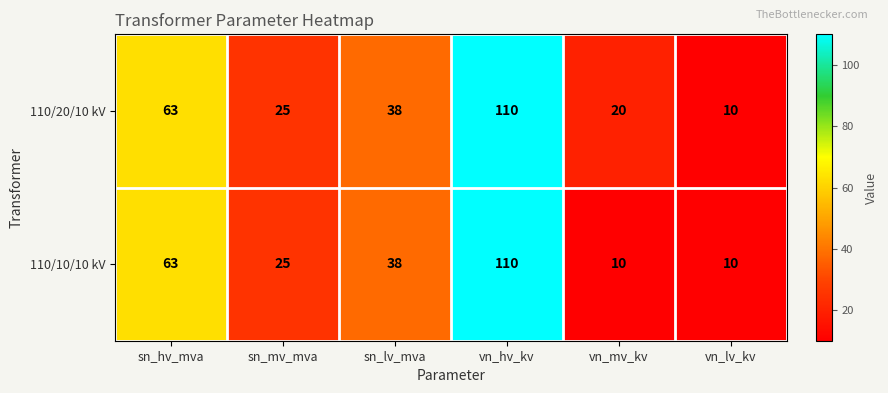

What is the highest value of the 110/10/10 kV series?

110